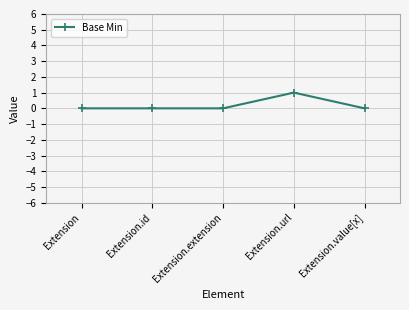

The chart shows a value of 0 at Extension.value[x]. True or false?

True